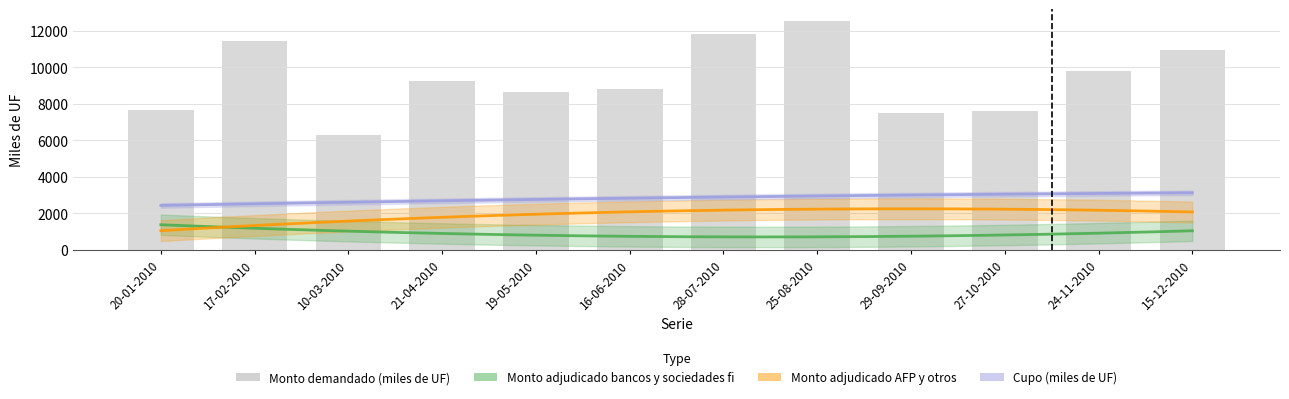

What is the lowest value of the Monto adjudicado AFP y otros series?

900